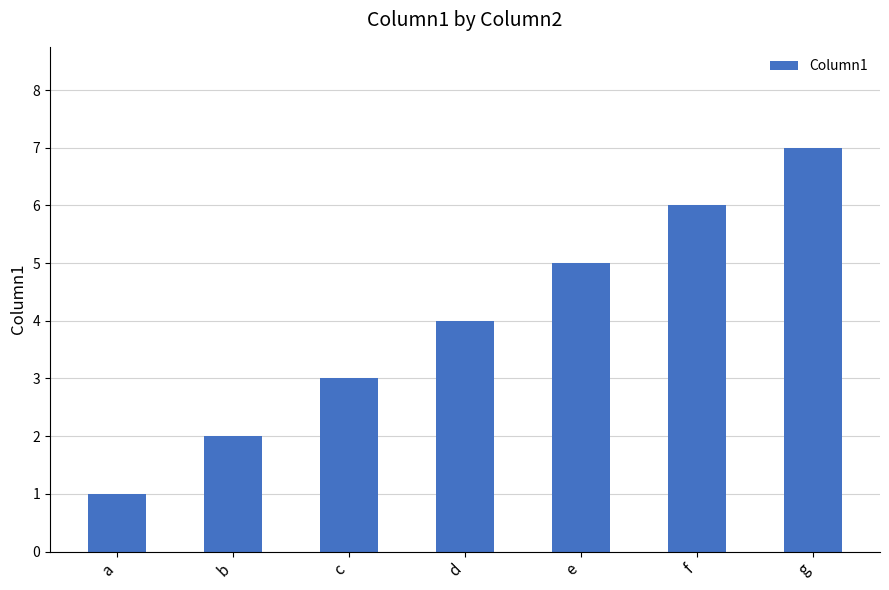

List the labels in order of value, largest first.

g, f, e, d, c, b, a